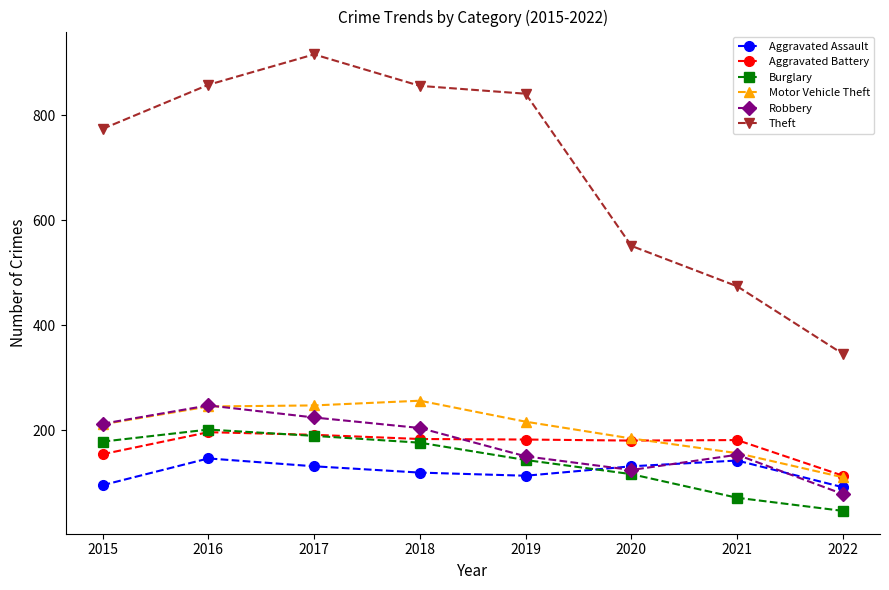

Where is the first local maximum for Aggravated Assault?

2016